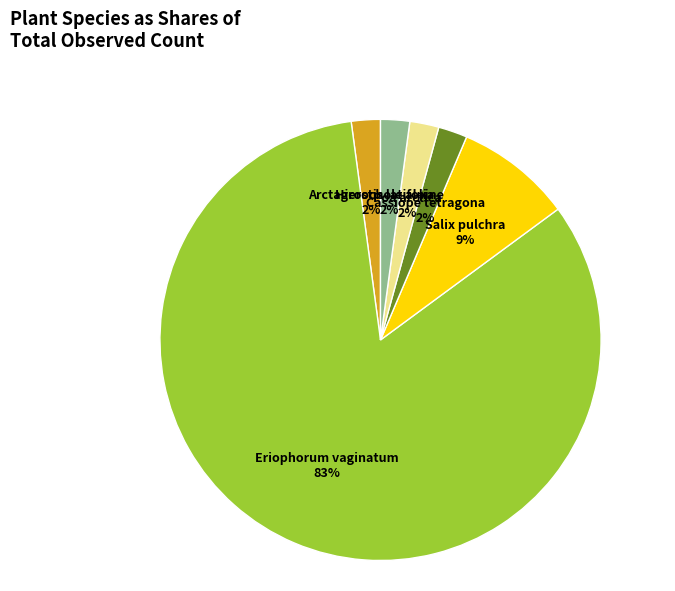

To the nearest percent, what is the average slice percentage?

17%